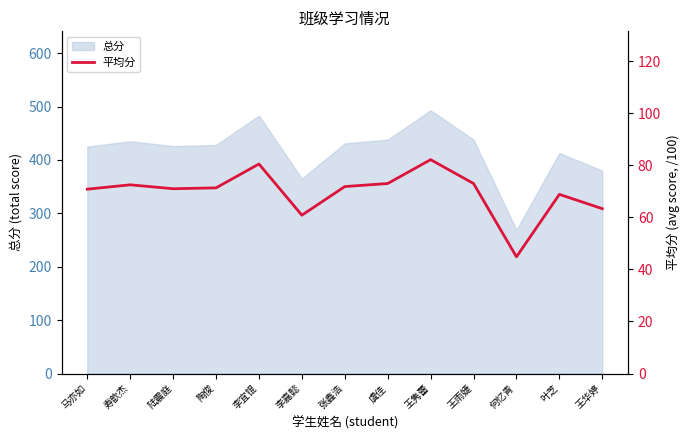

What is the average value?

69.5